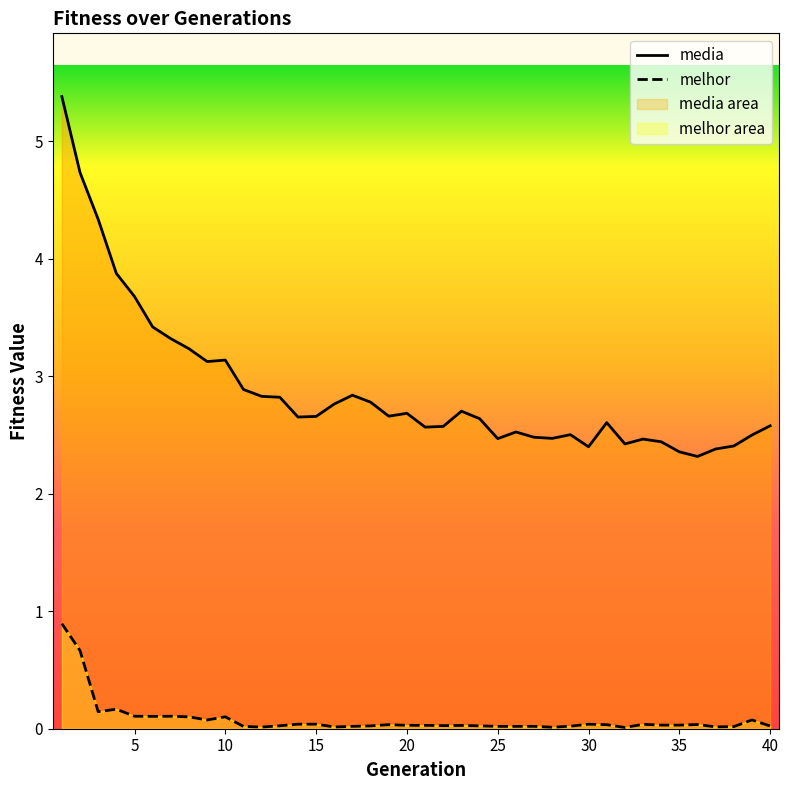

How many lines are shown in the chart?

2